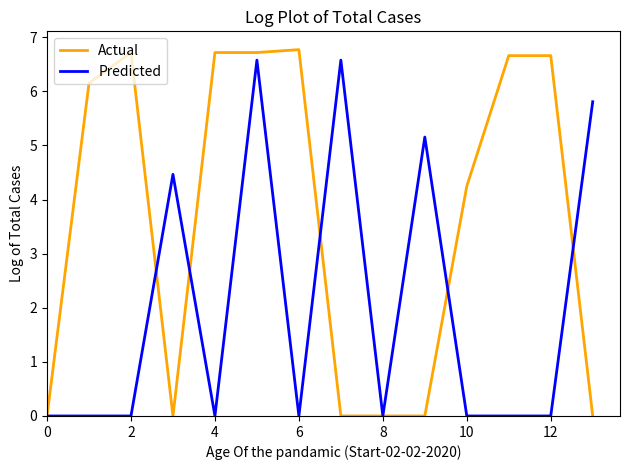

List the series in order of their overall mean, highest first.

Actual, Predicted